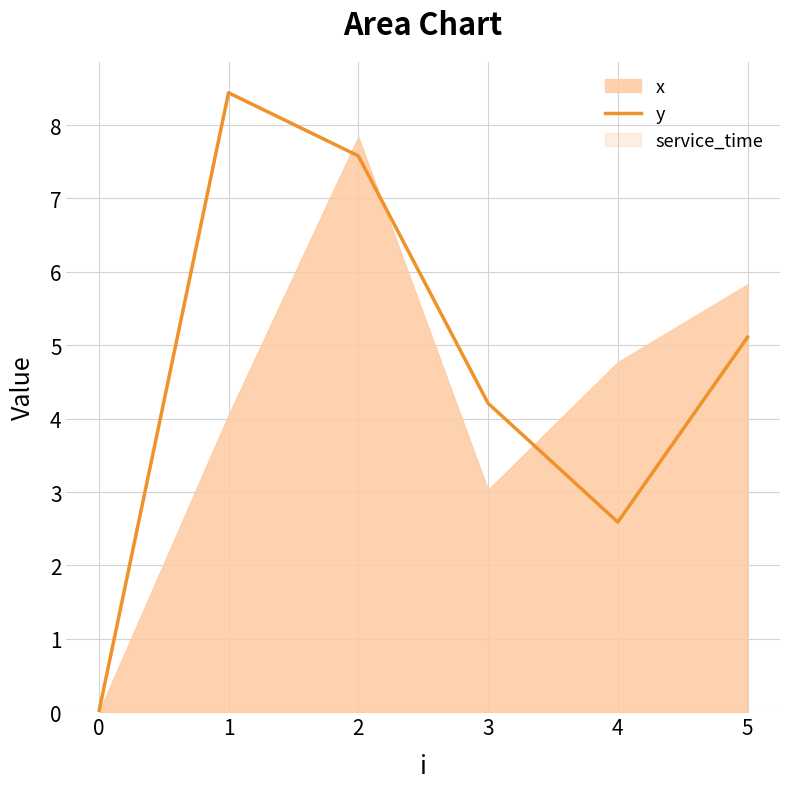

The y series shows 14.9 at 1. True or false?

False